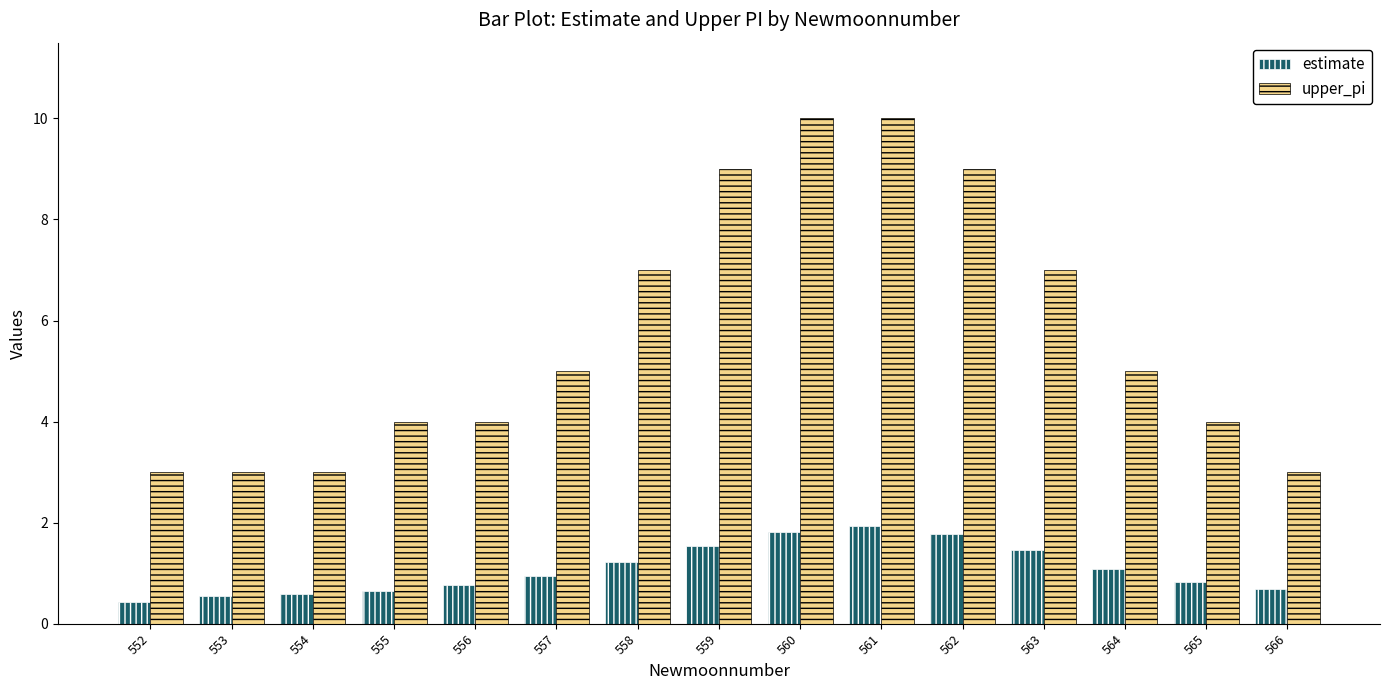

At how many categories does at least one series exceed 6?

6